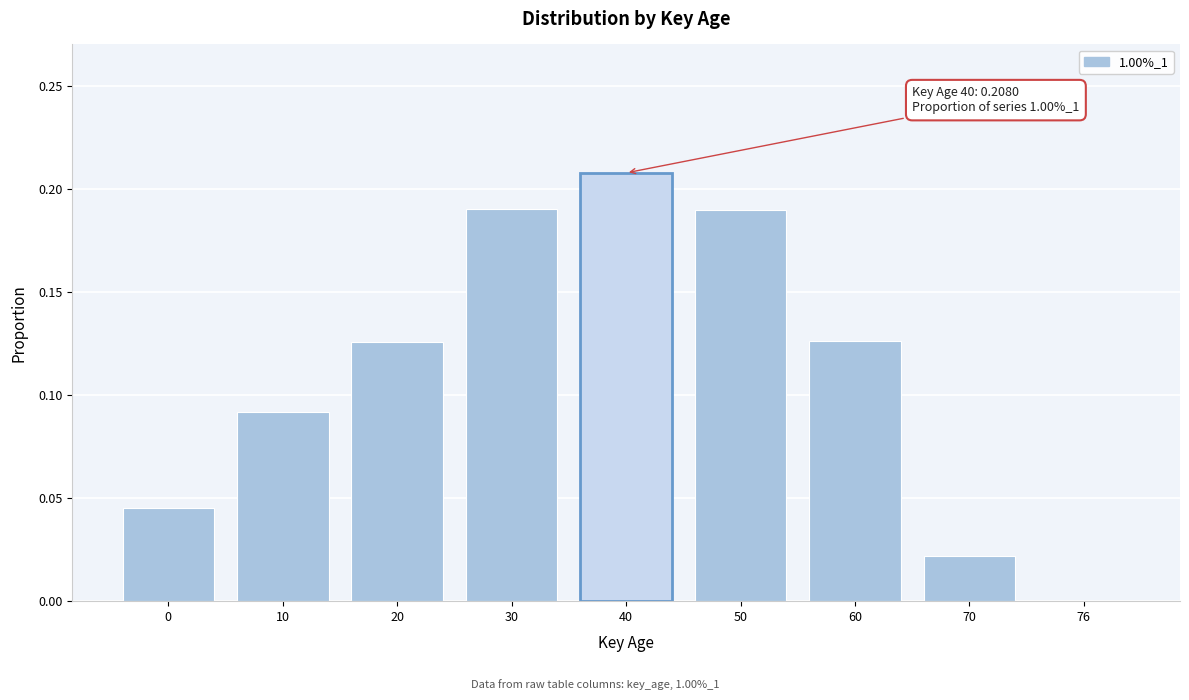

What is the sum of all values?

1.0